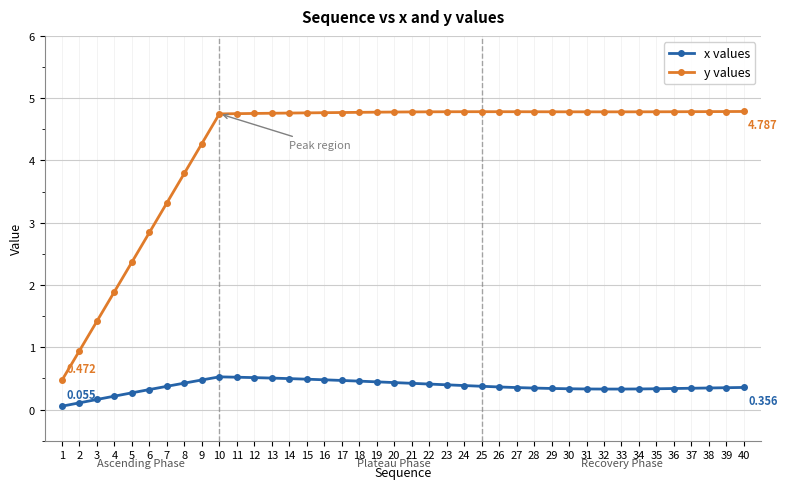

True or false: x values and y values cross at least once.

False